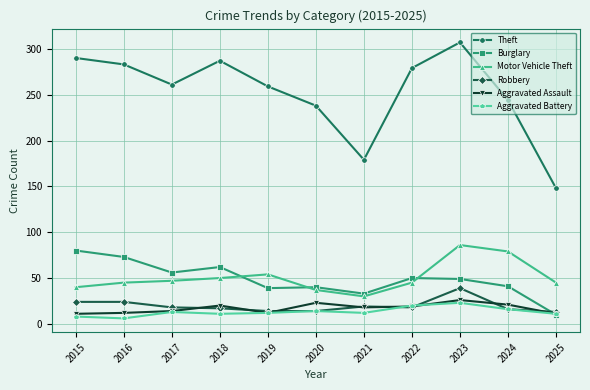

Which category has the highest value across all series?

2023